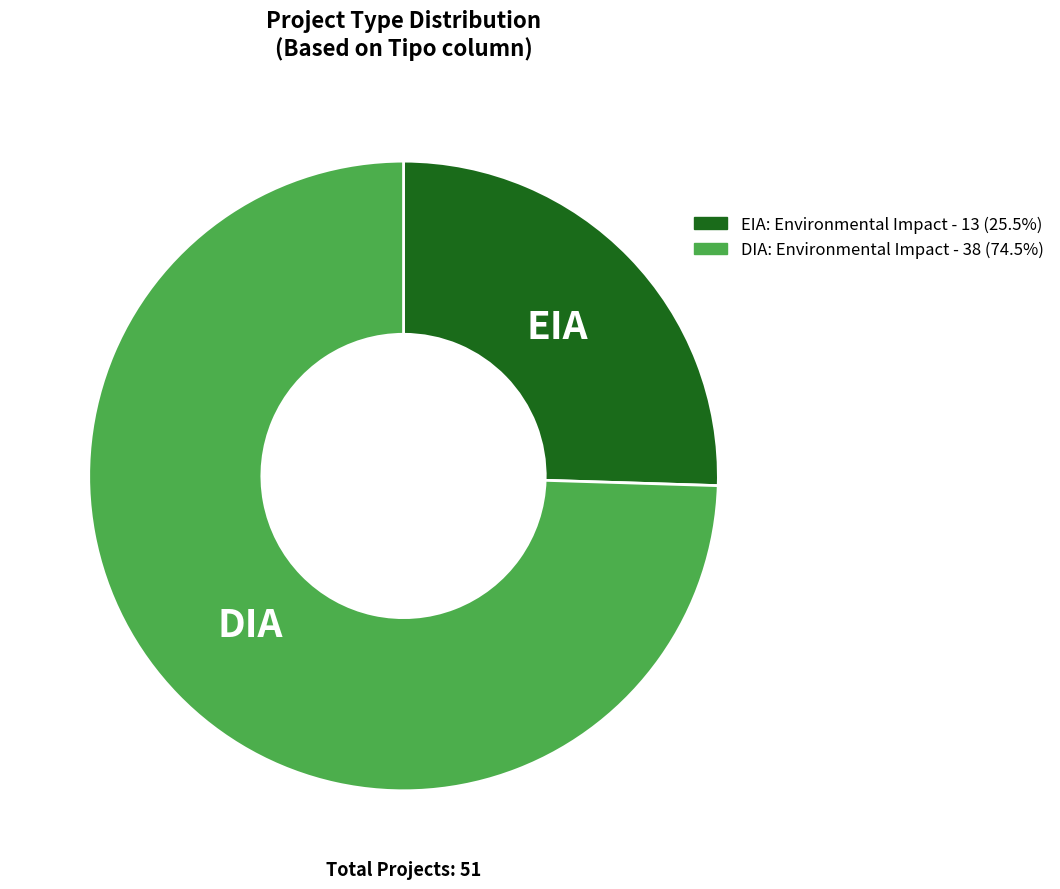

Is the sum of DIA and EIA greater than half?

Yes